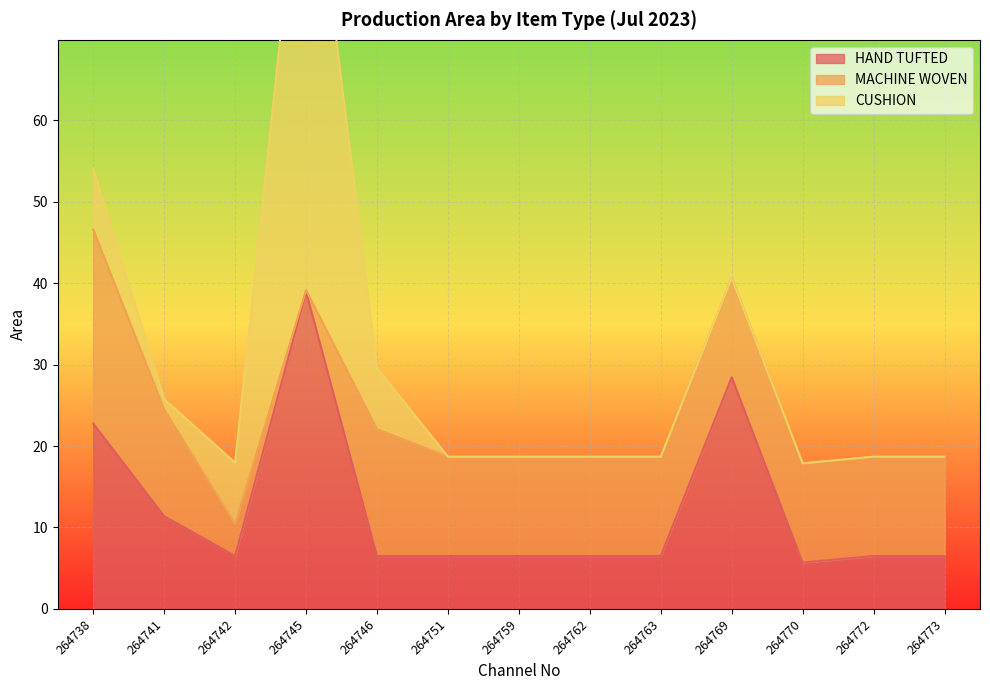

Between which two adjacent categories do CUSHION and HAND TUFTED first intersect?

264741 and 264742